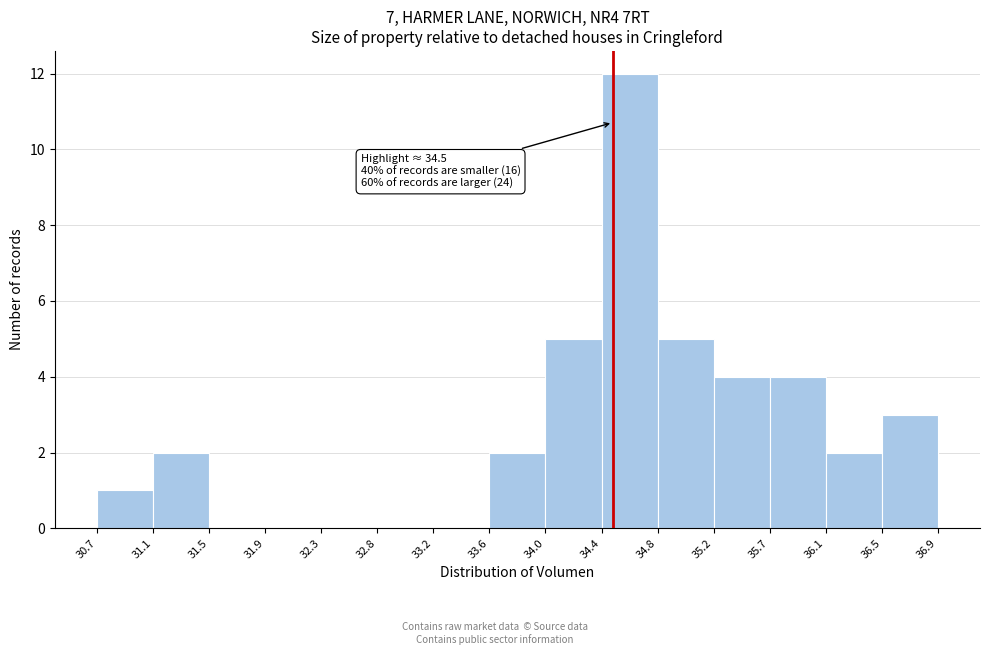

Which range on the x-axis has the tallest bar?

34.4 to 34.8